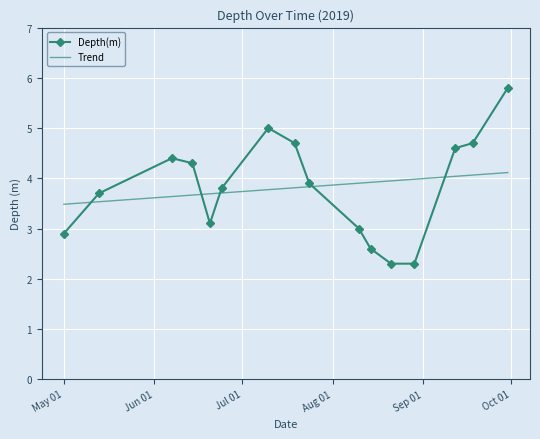

Which series has the widest spread of values?

Depth(m)